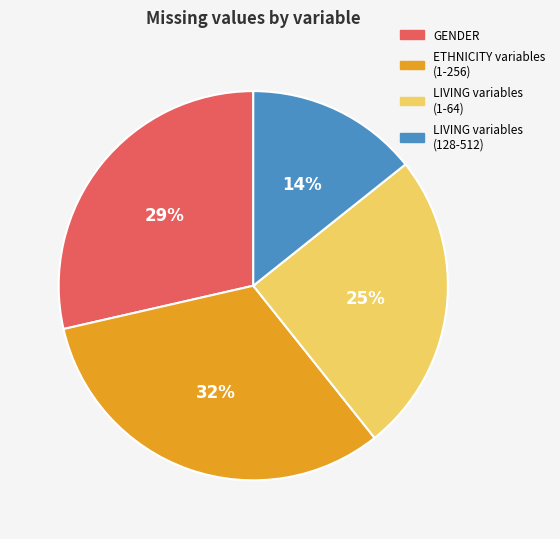

Is there any slice that represents more than half of the pie?

No